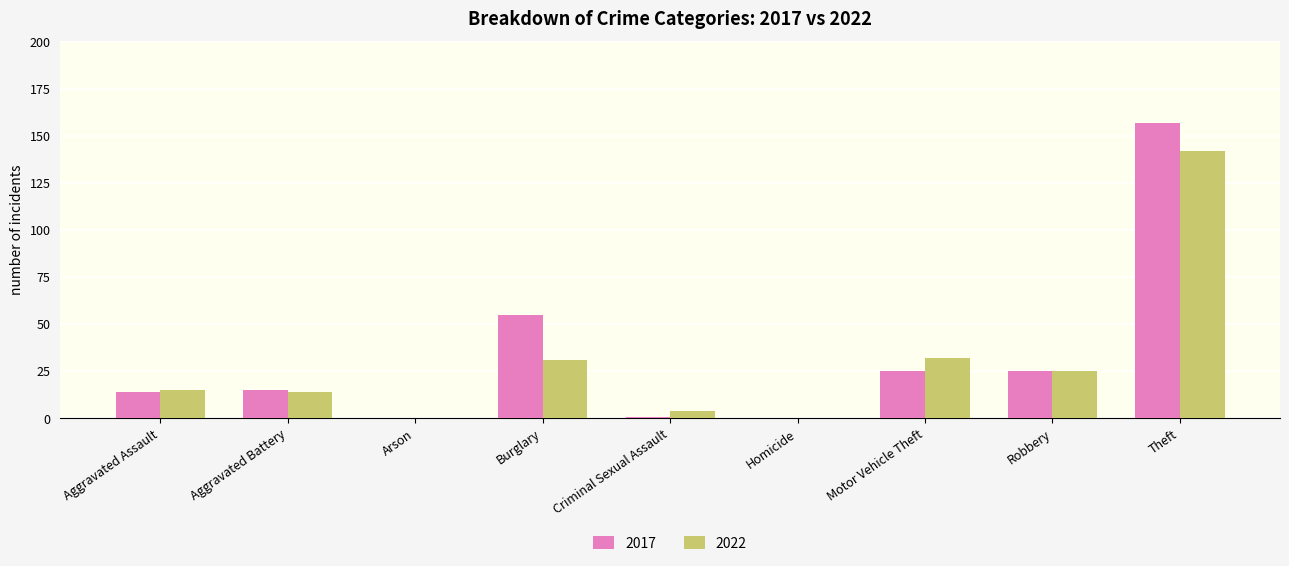

The 2022 series shows 0 at Homicide. True or false?

True